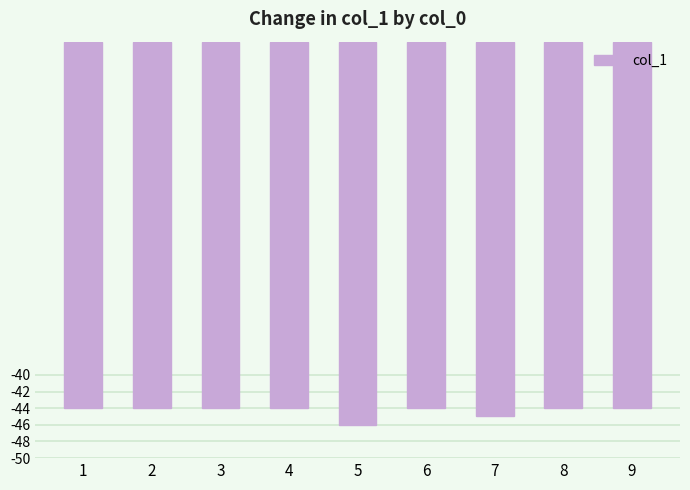

True or false: the data shows -74 at 3.

False